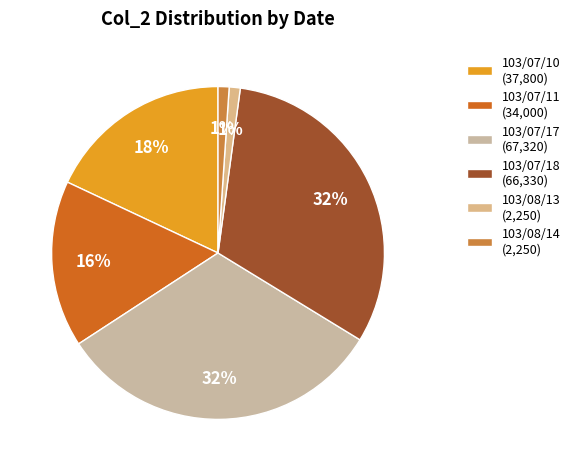

Is 103/07/17 the majority of the pie?

No